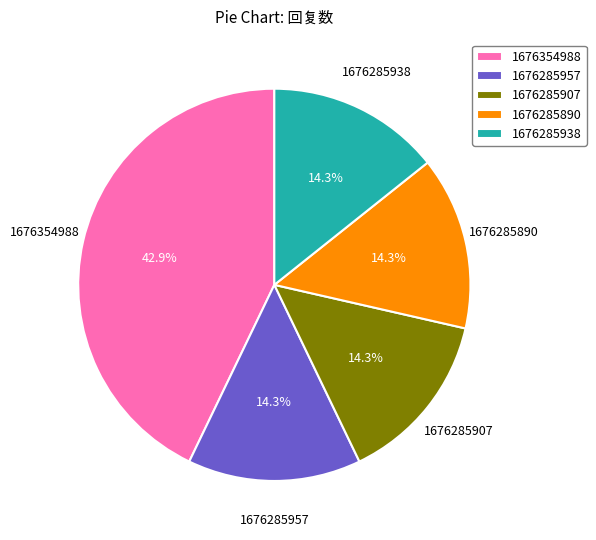

What percentage do 1676285907 and 1676285957 together represent?

28.6%